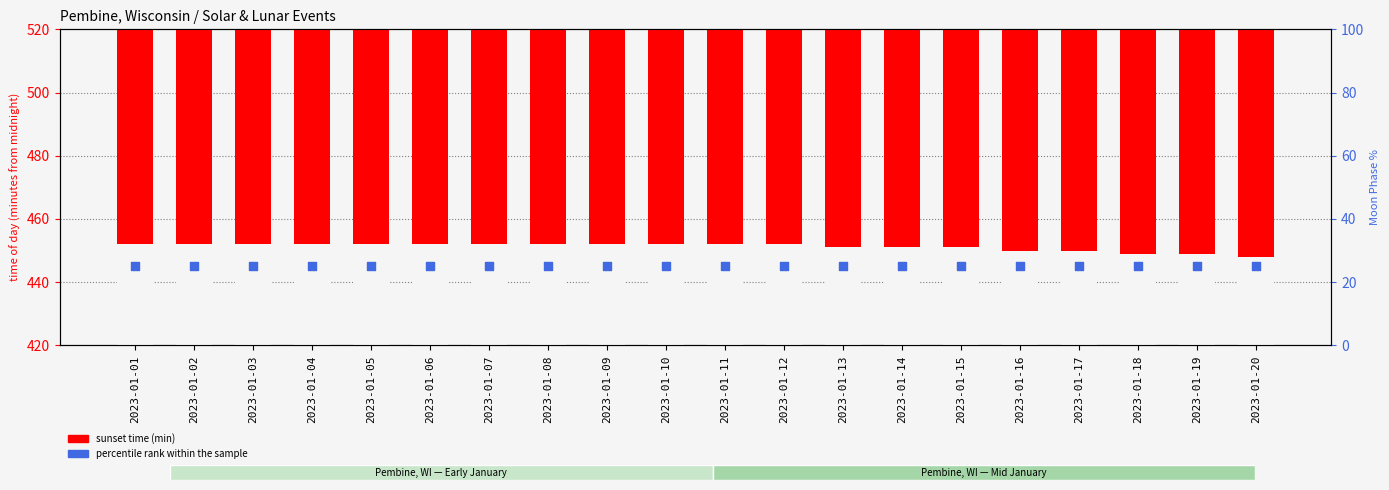

Is the value of percentile rank within the sample at 2023-01-02 greater than the value of sunset time (min) at 2023-01-16?

No